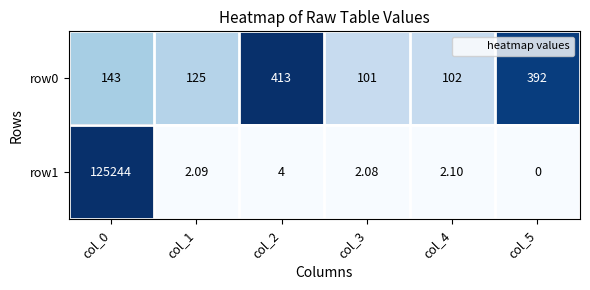

Is the value of row1 at col_1 greater than the value of row0 at col_0?

No